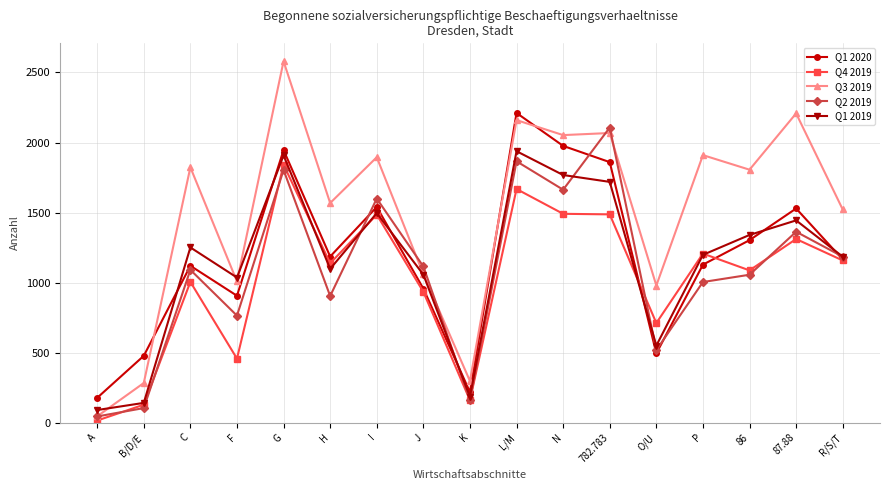

At which label does Q3 2019 reach its minimum?

A